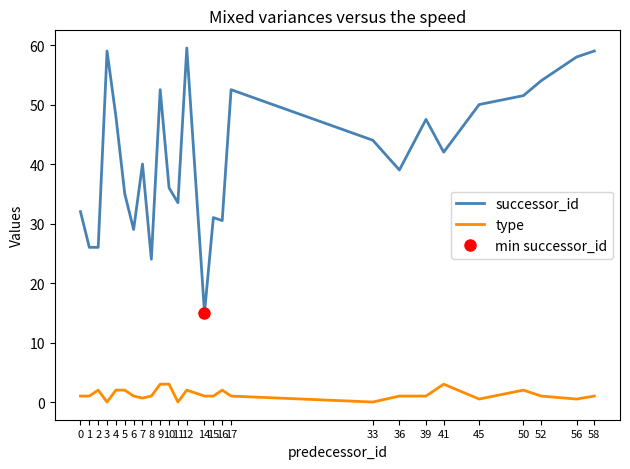

At which category is the sum across all series the highest?

12